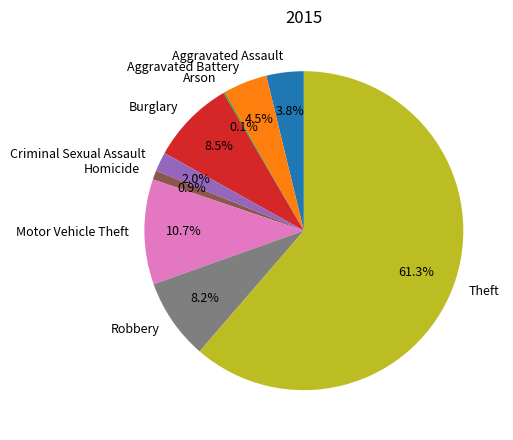

Does any single category account for the majority?

Yes